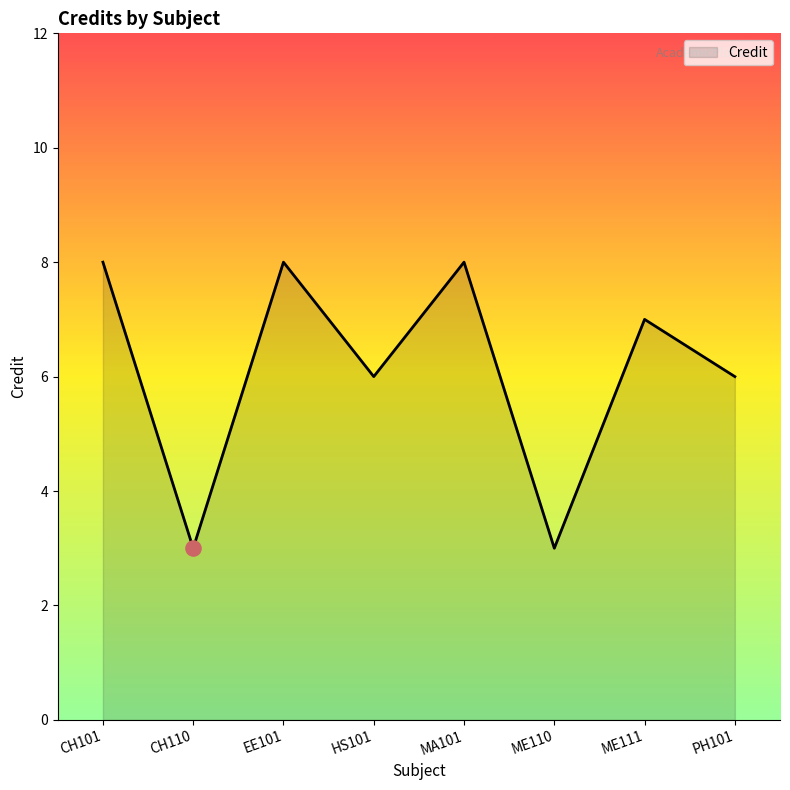

What is the ratio of the value at ME111 to the value at CH101?

0.9